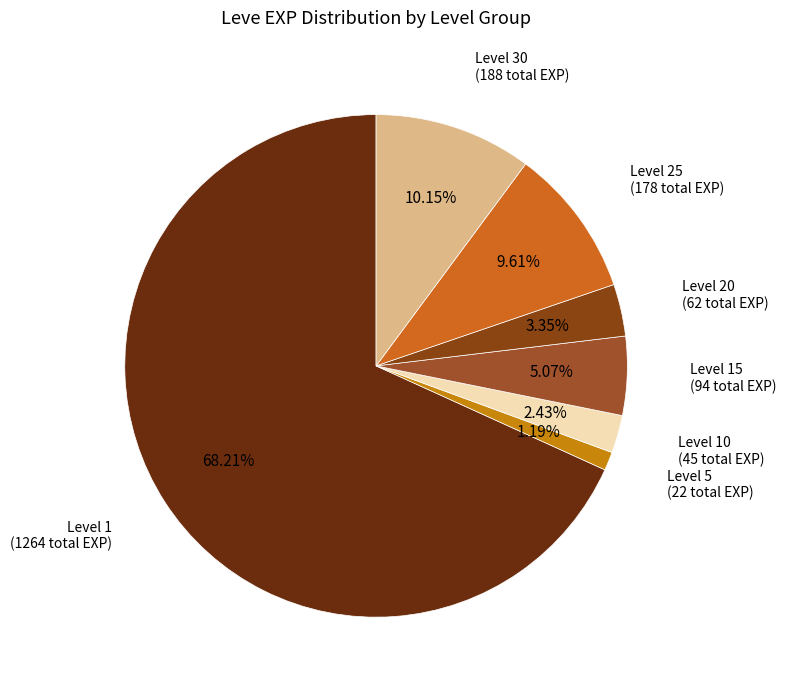

How many segments does this pie chart have?

7